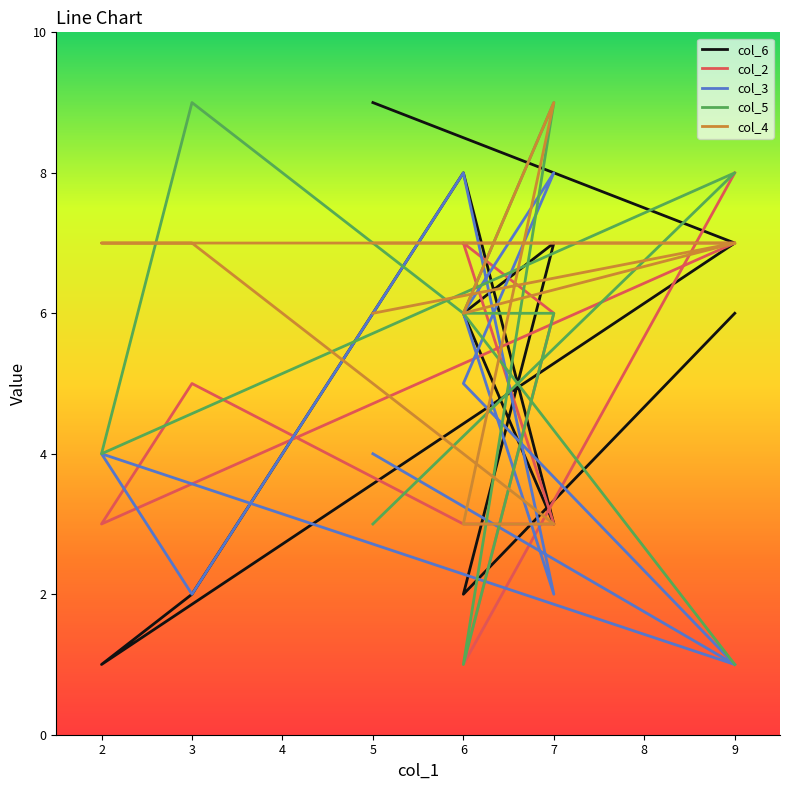

Does the chart display data point markers on the line(s)?

No